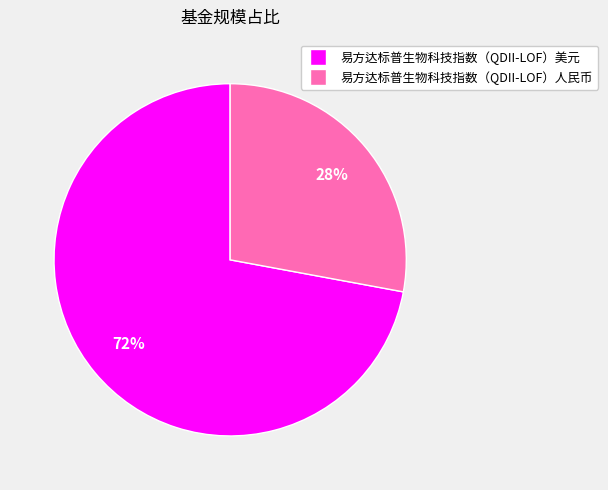

To the nearest percent, what is the average slice percentage?

50%